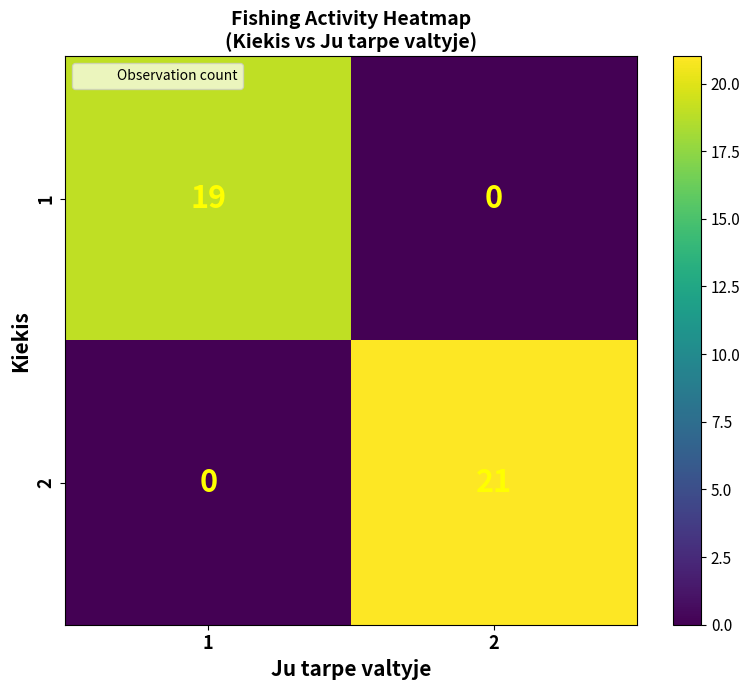

Is it true that 1 equals 0 at 2?

True